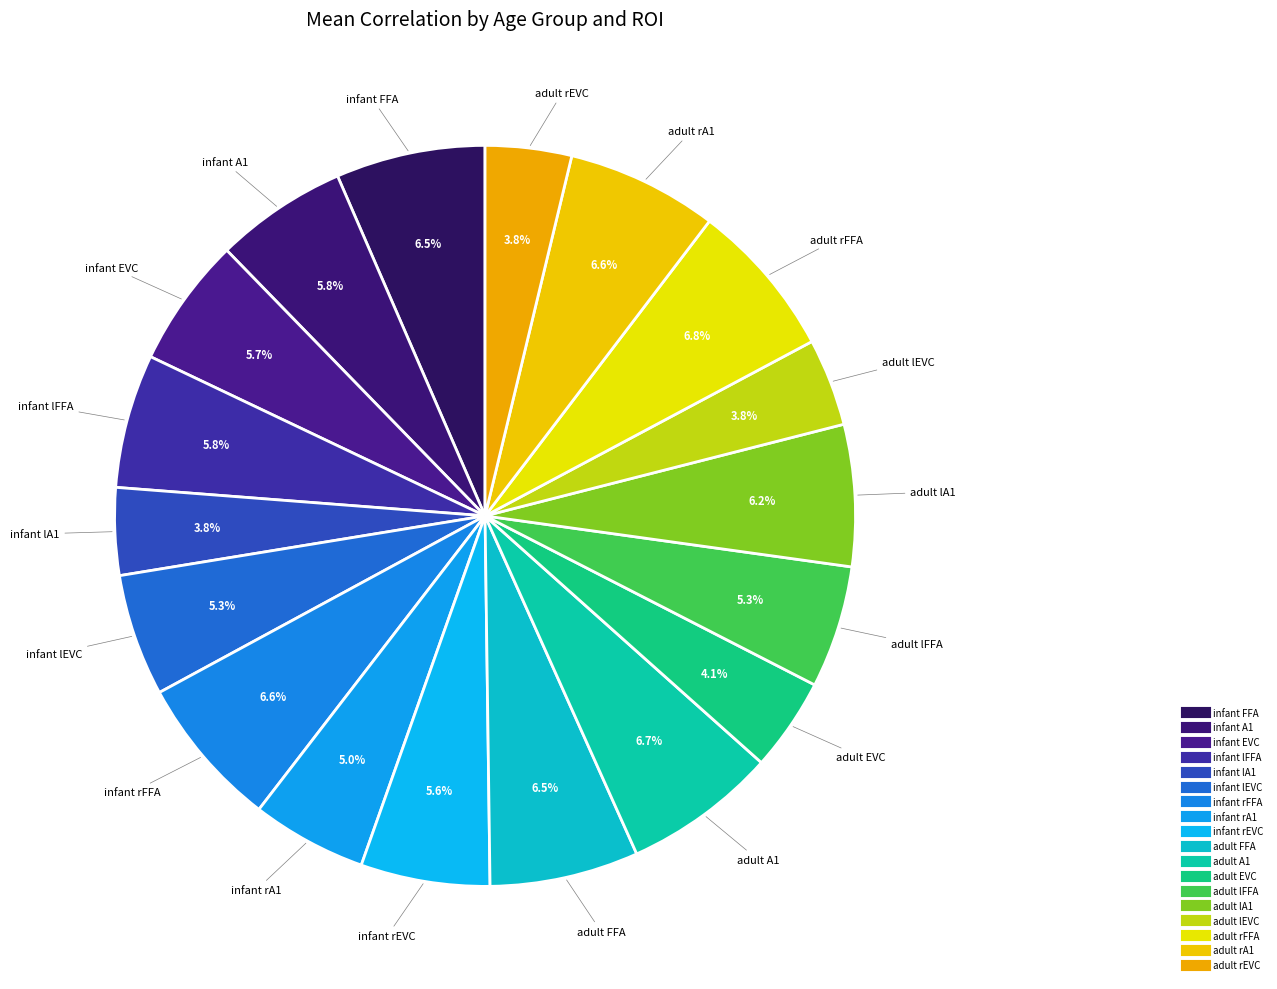

Does infant lFFA represent more than half of the total?

No